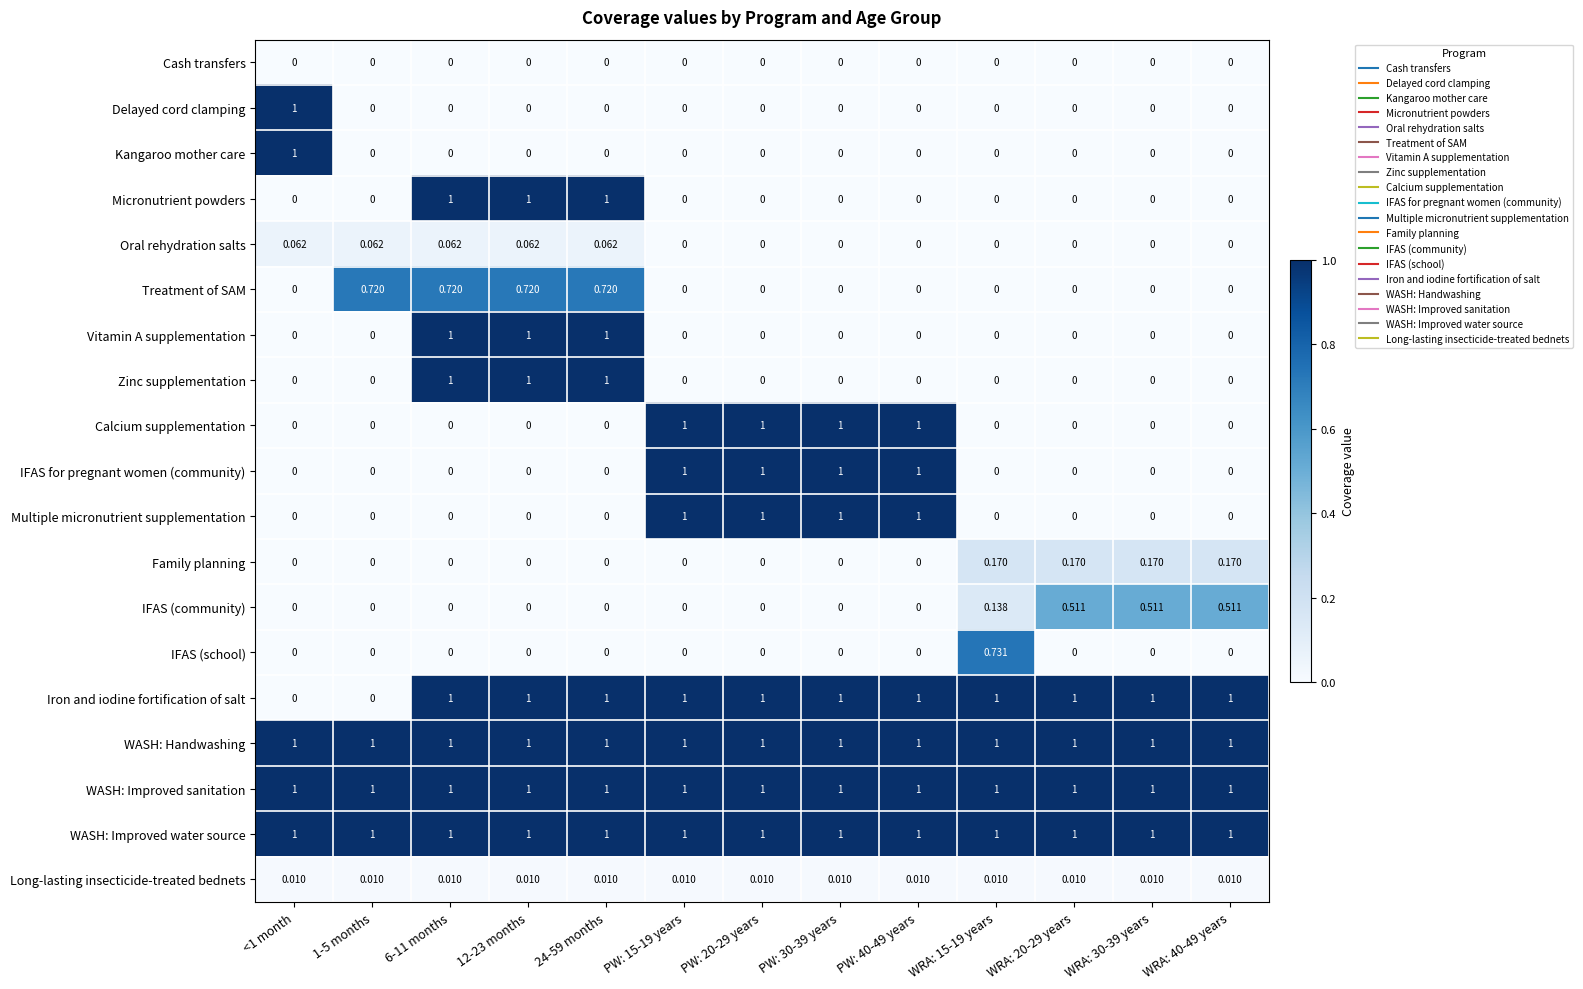

What is the total value across all series at WRA: 30-39 years?

4.7